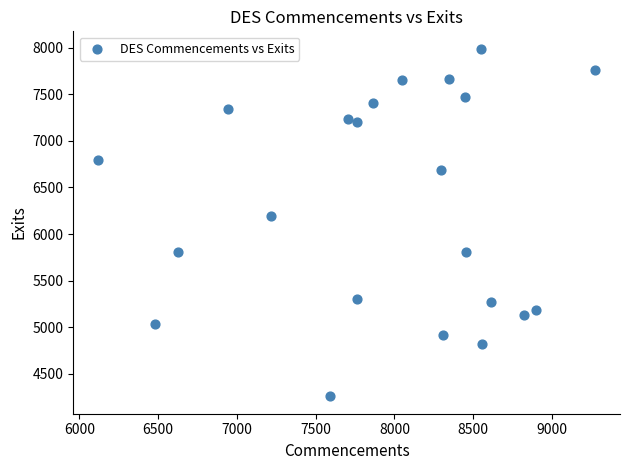

What Y value in the scatter plot is closest to 6124?

6191